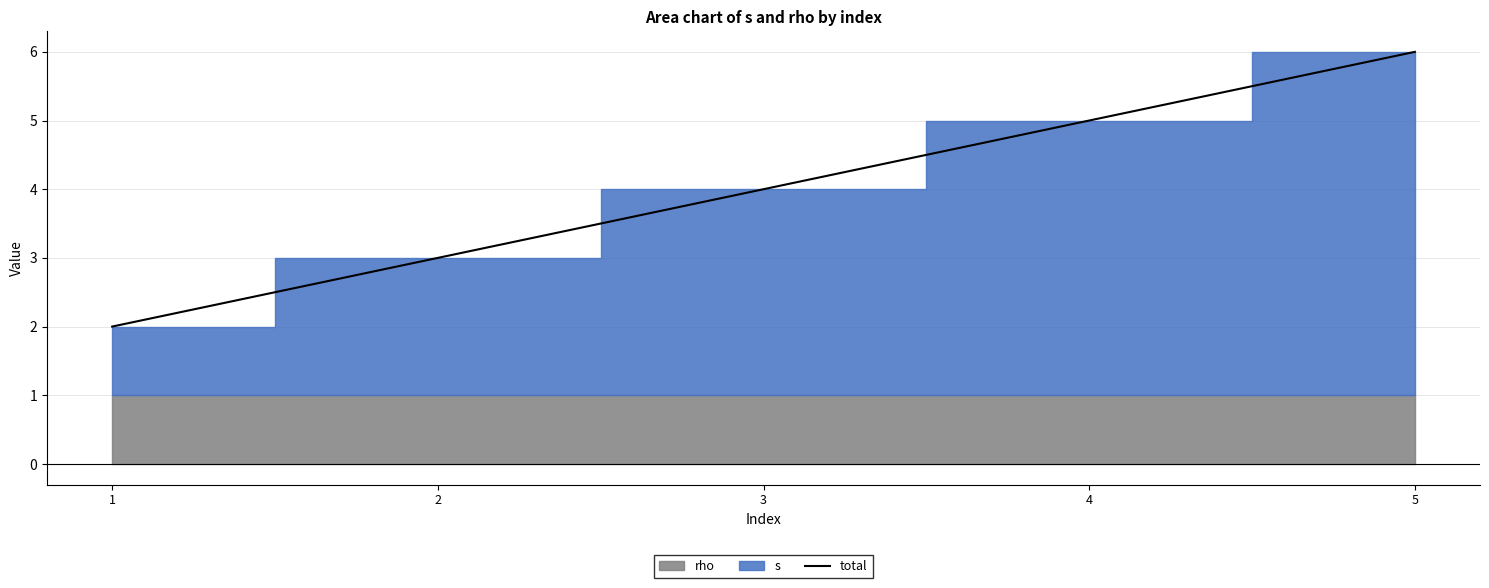

What is the difference between the maximum and minimum values?

4